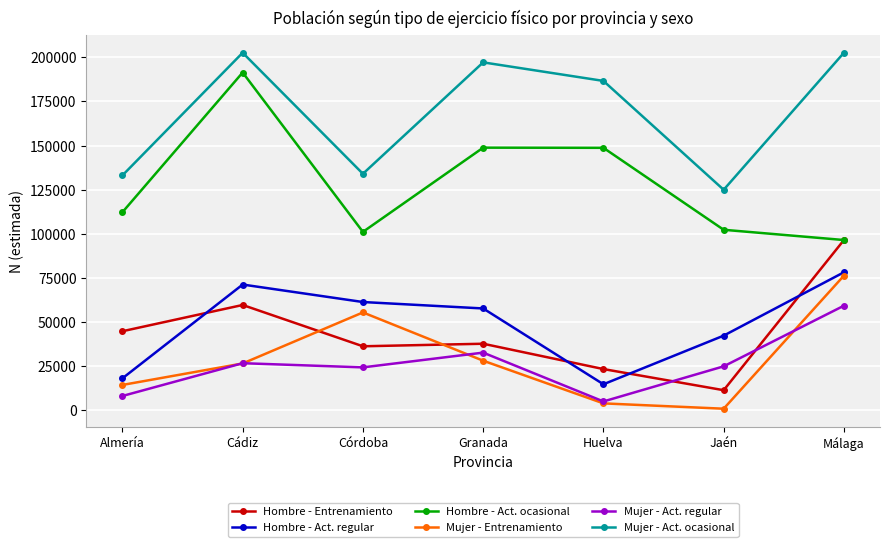

At which label is Hombre - Entrenamiento closest to 53922?

Cádiz